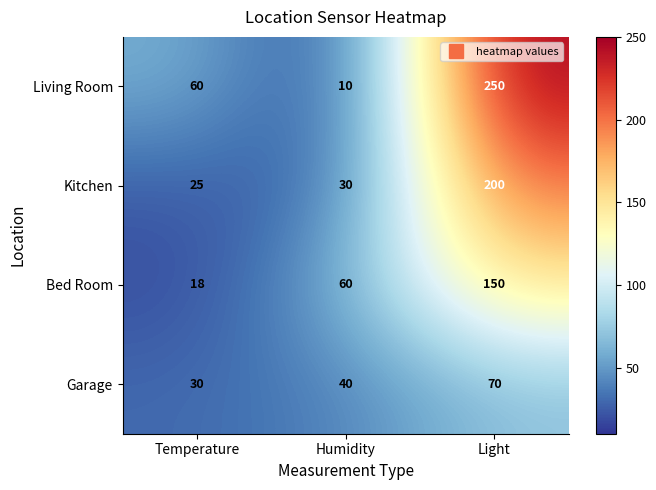

What is the spread (max minus min) of values at Temperature?

42